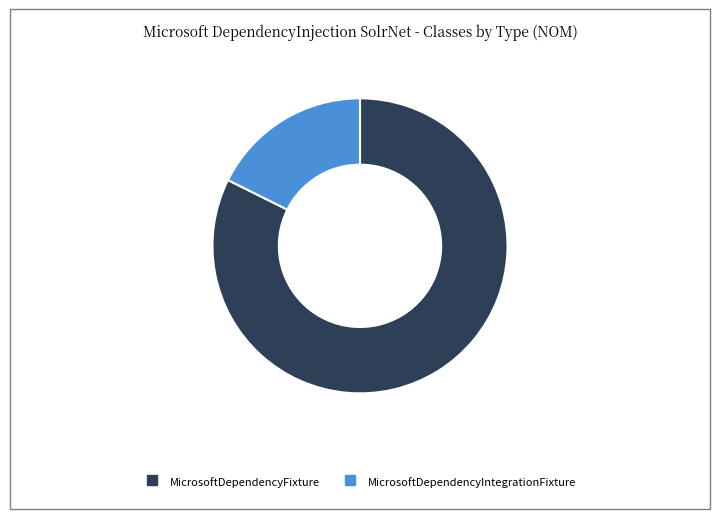

Does any single category account for the majority?

Yes